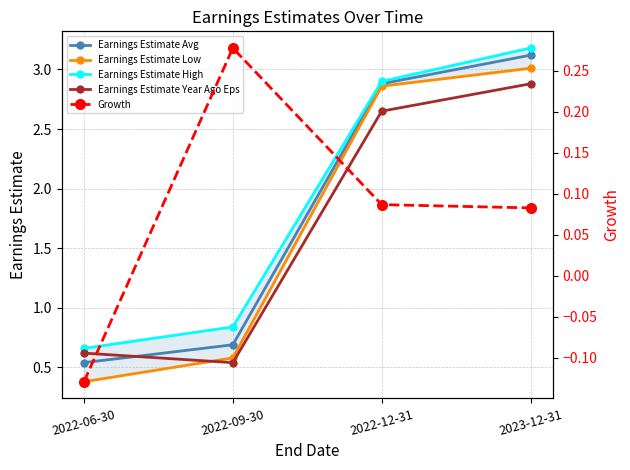

How many Earnings Estimate Year Ago Eps values are between 0 and 2?

2